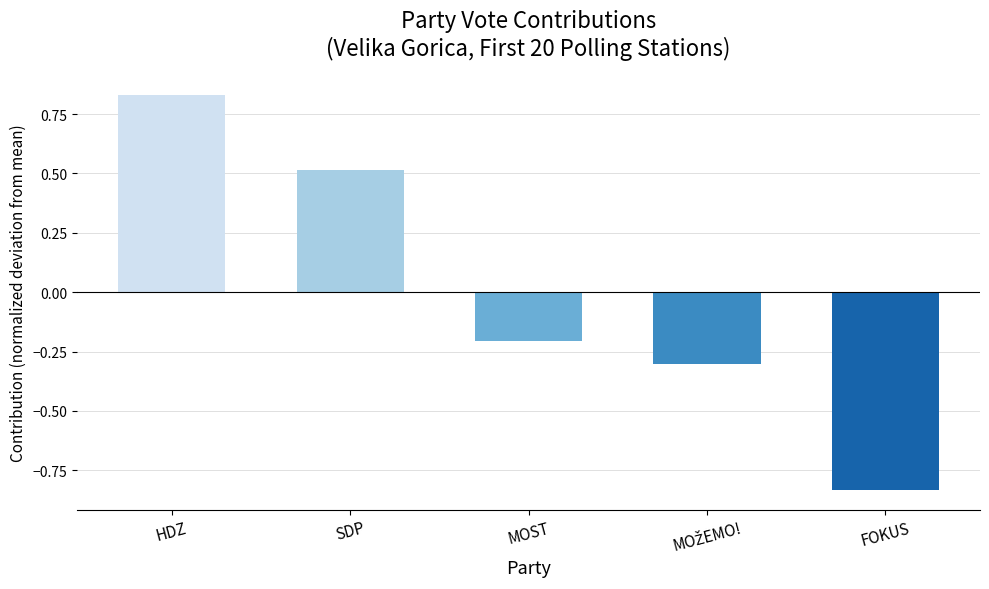

What is the difference between the values at FOKUS and SDP?

1.3